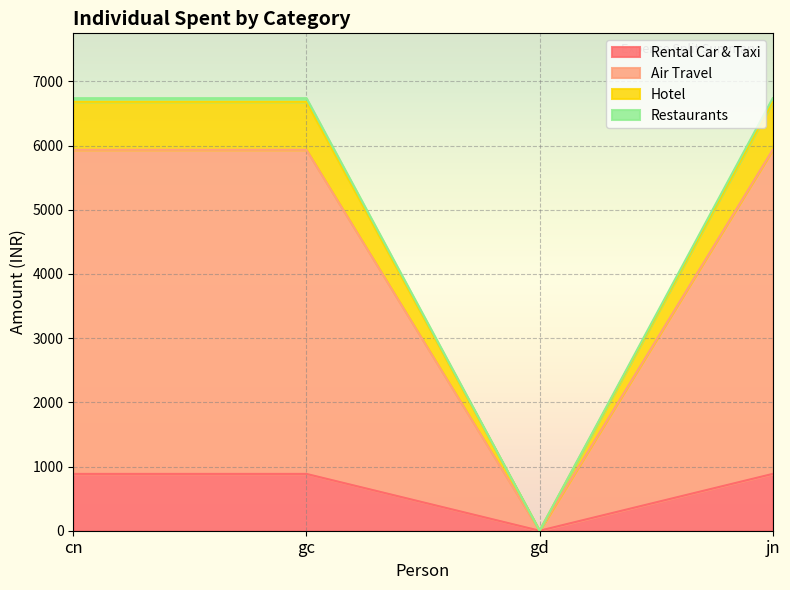

Which has a higher value, jn or gd?

jn